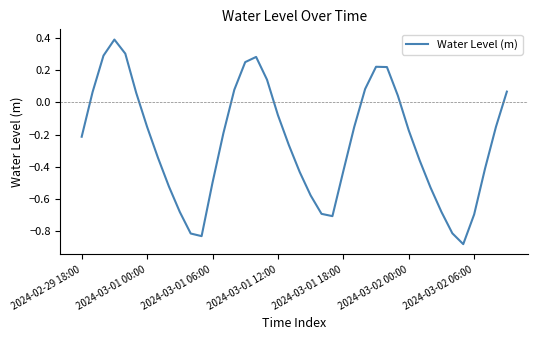

What is the difference between the maximum and minimum values?

1.3